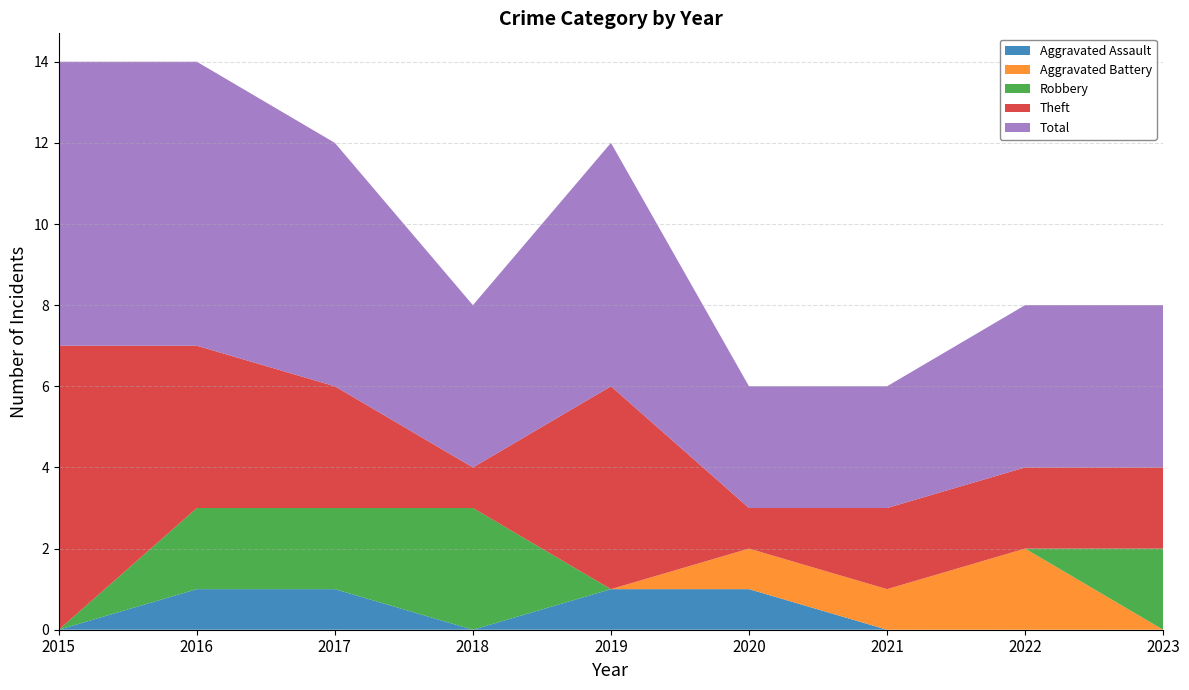

Reading right to left, extract all data points from this chart.

Aggravated Assault: 2023=0	2022=0	2021=0	2020=1	2019=1	2018=0	2017=1	2016=1	2015=0
Aggravated Battery: 2023=0	2022=2	2021=1	2020=1	2019=0	2018=0	2017=0	2016=0	2015=0
Robbery: 2023=2	2022=0	2021=0	2020=0	2019=0	2018=3	2017=2	2016=2	2015=0
Theft: 2023=2	2022=2	2021=2	2020=1	2019=5	2018=1	2017=3	2016=4	2015=7
Total: 2023=4	2022=4	2021=3	2020=3	2019=6	2018=4	2017=6	2016=7	2015=7